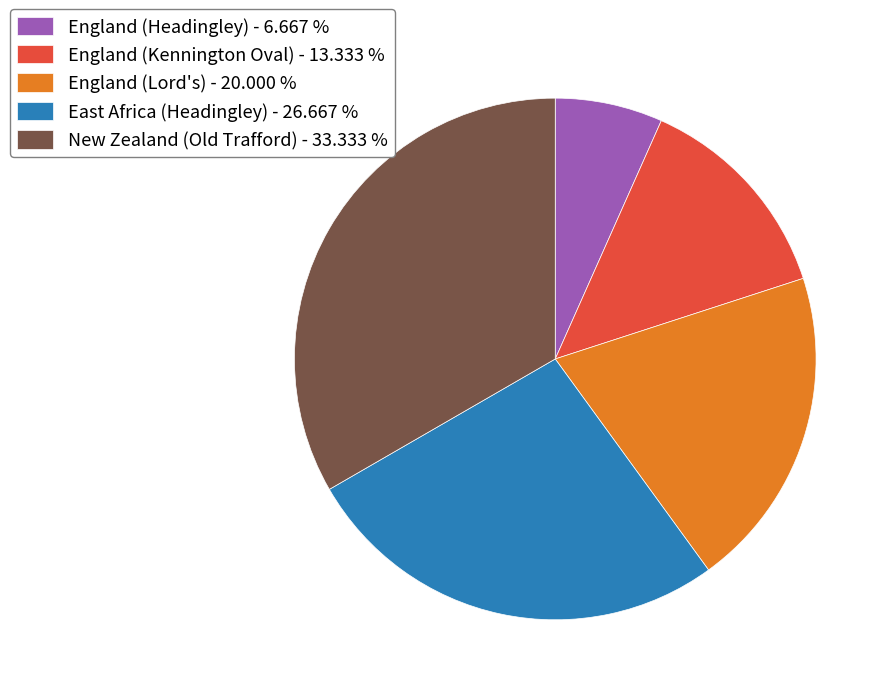

Combined, do England (Lord's) - 20.000 % and England (Kennington Oval) - 13.333 % account for over 50%?

No